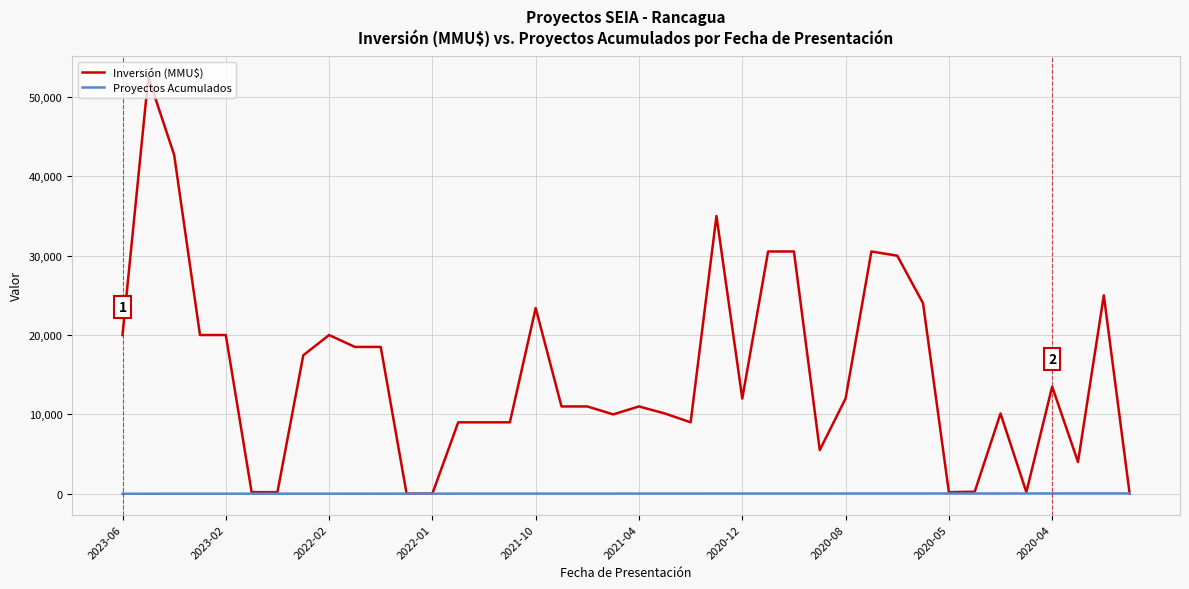

Which series has the largest total across all categories?

Inversión (MMU$)